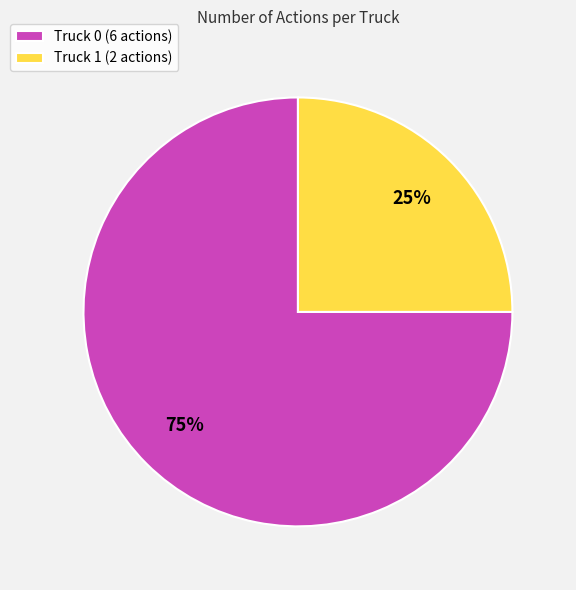

Which category has the smallest portion of the pie?

Truck 1